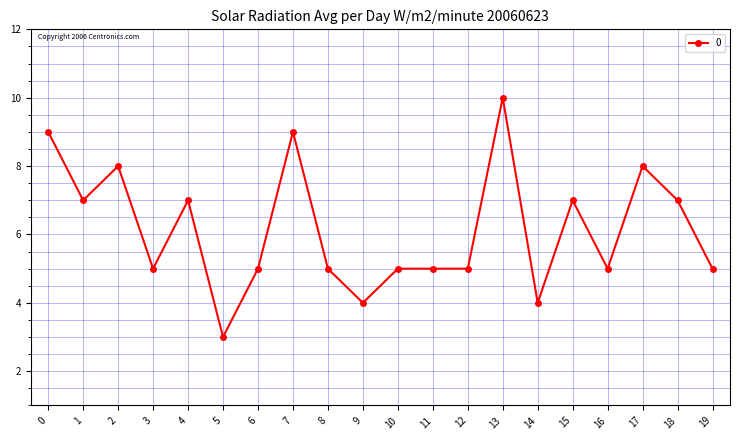

How many series are shown in this chart?

1